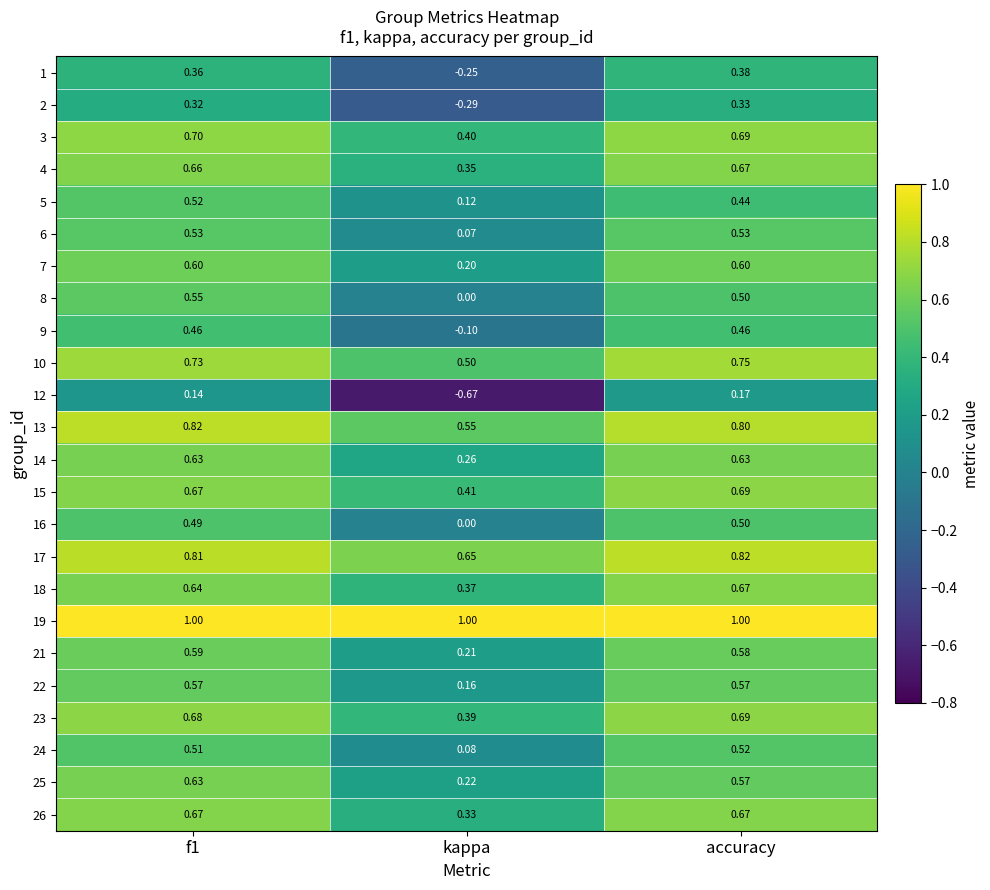

Which category has the lowest value across all series?

kappa